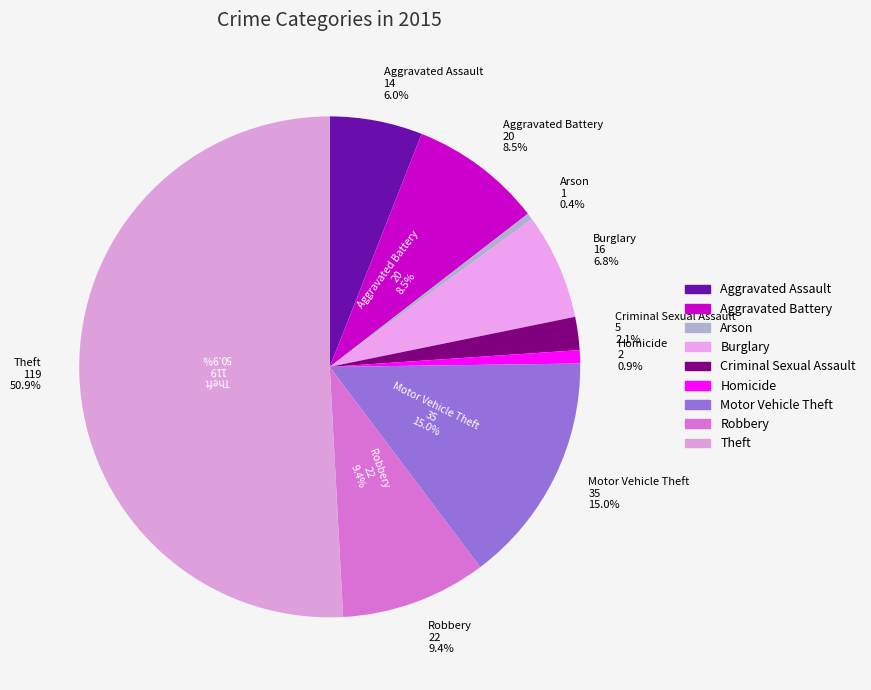

Approximately how many times larger is the value at Aggravated Assault compared to Aggravated Battery?

0.7